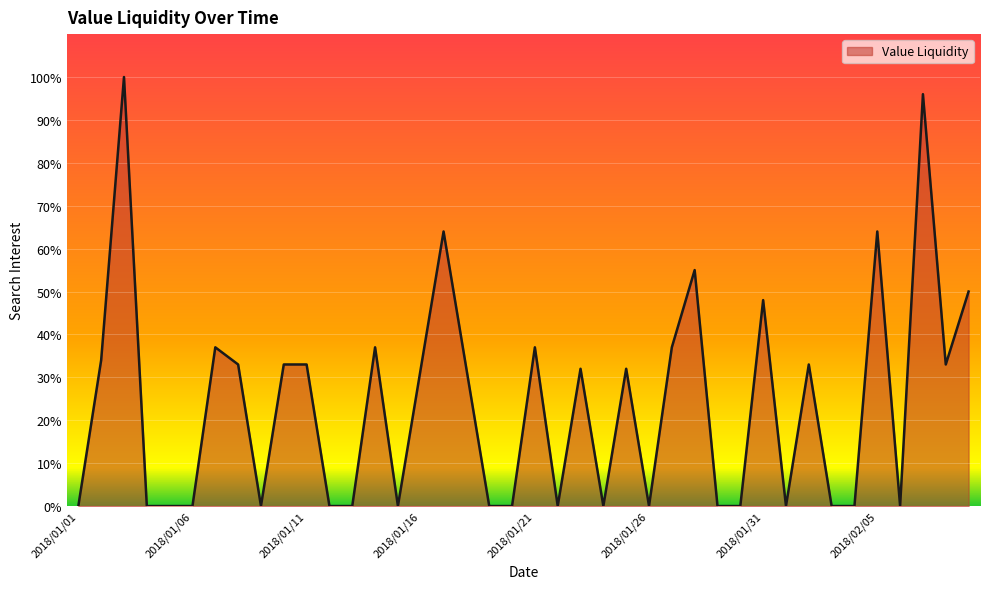

Reading right to left, transcribe all the data shown in this chart.

50	33	96	0	64	0	0	33	0	48	0	0	55	37	0	32	0	32	0	37	0	0	32	64	32	0	37	0	0	33	33	0	33	37	0	0	0	100	34	0